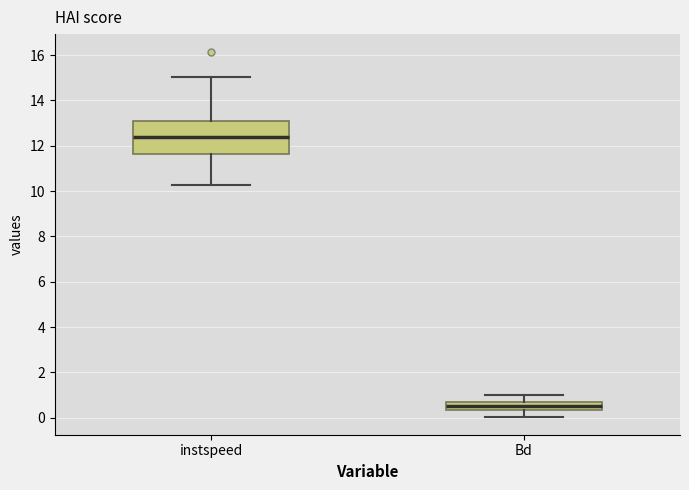

Where does the upper whisker of the box for Bd end on the y-axis? The values are not printed on the chart, so give them approximately, as read against the axis.

1.0